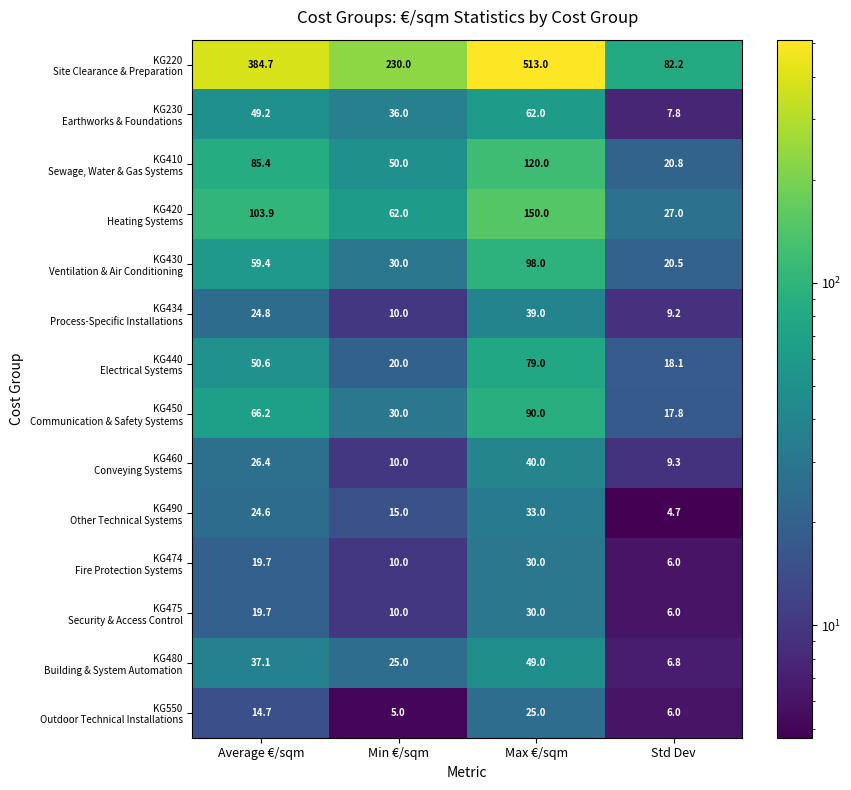

What is the spread (max minus min) of values at Std Dev?

77.5